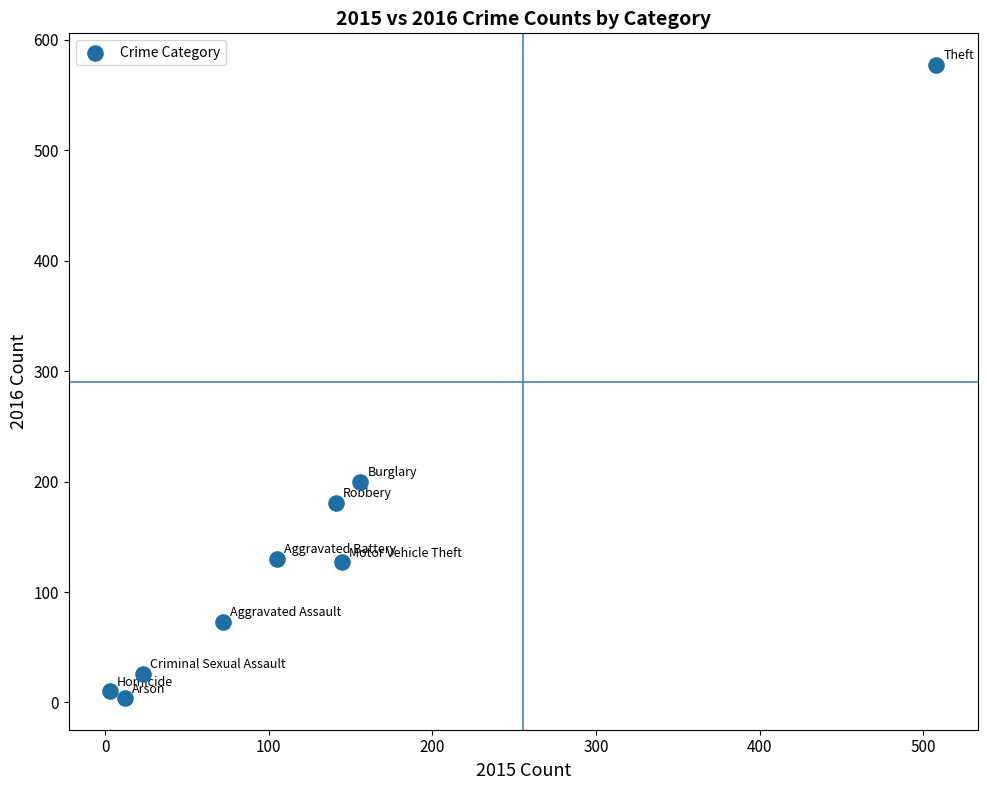

What is the average X value?

129